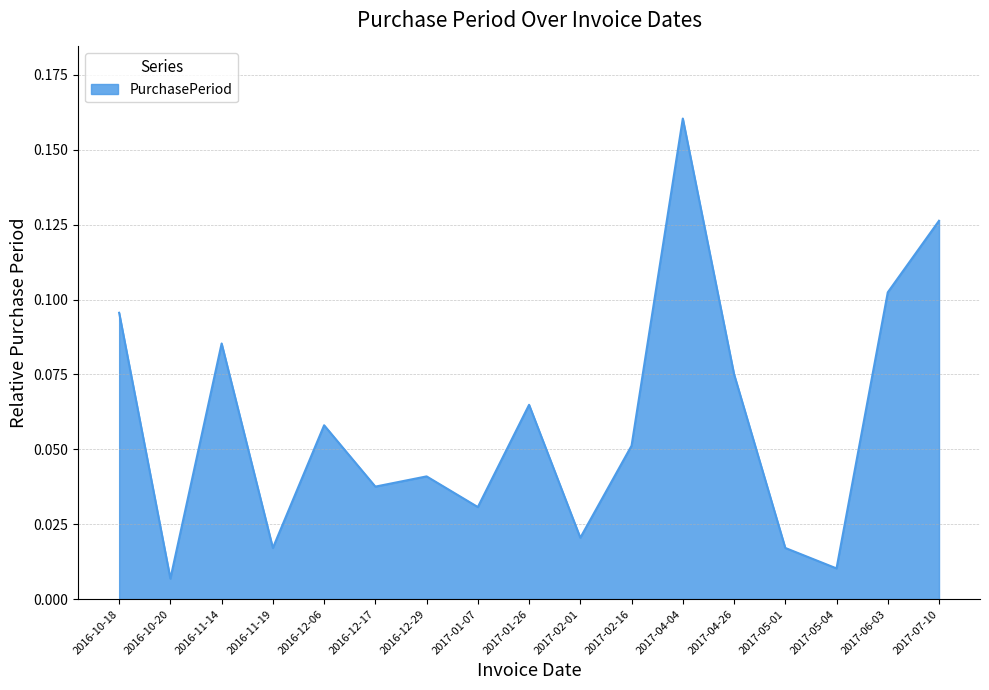

Which has a higher value, 2017-04-26 or 2016-12-06?

2017-04-26